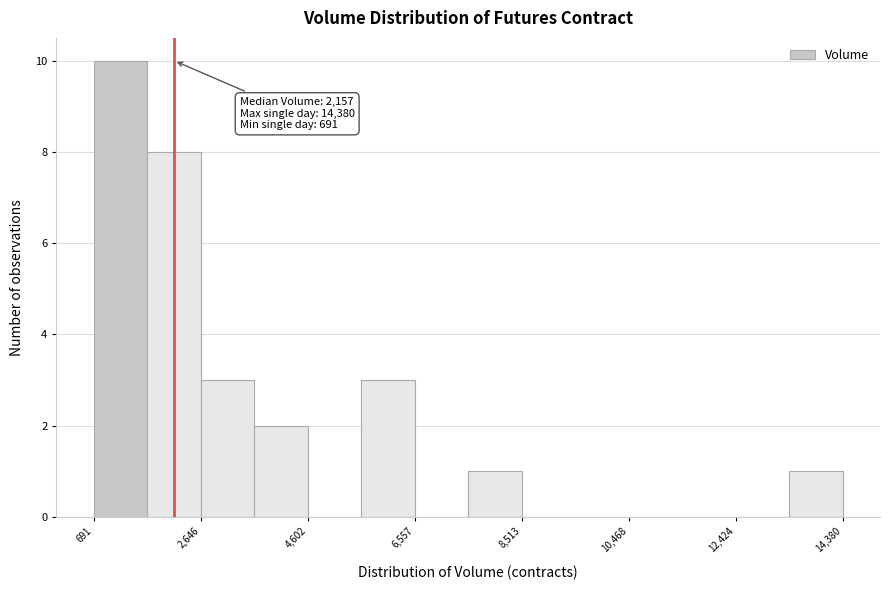

Over which range of the x-axis is the bar tallest?

600 to 1600